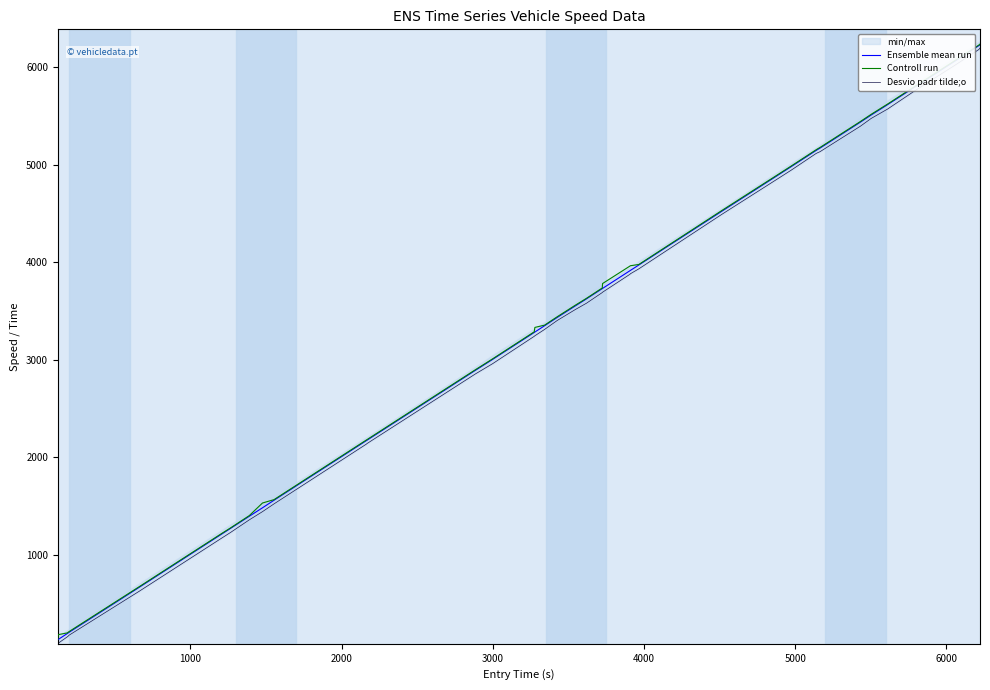

List the series in order of their peak value, highest first.

Controll run, Ensemble mean run, Desvio padr tilde;o